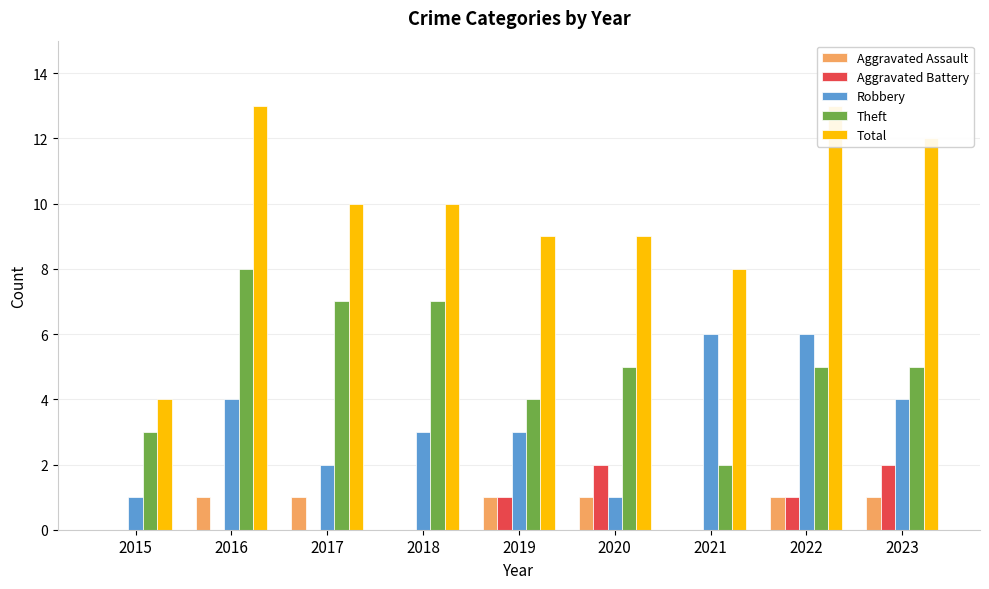

What is the value of the Total bar at the 8th from the left?

13